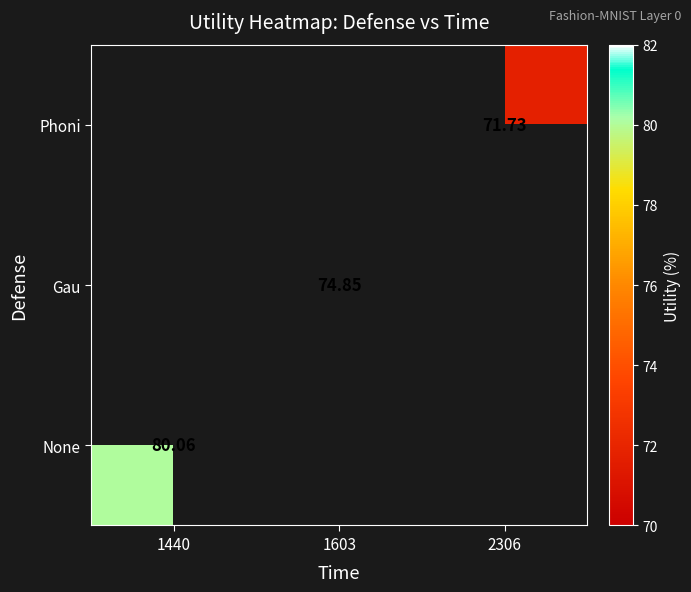

Is the value of Phoni at 2306 greater than the value of Gau at 1603?

No